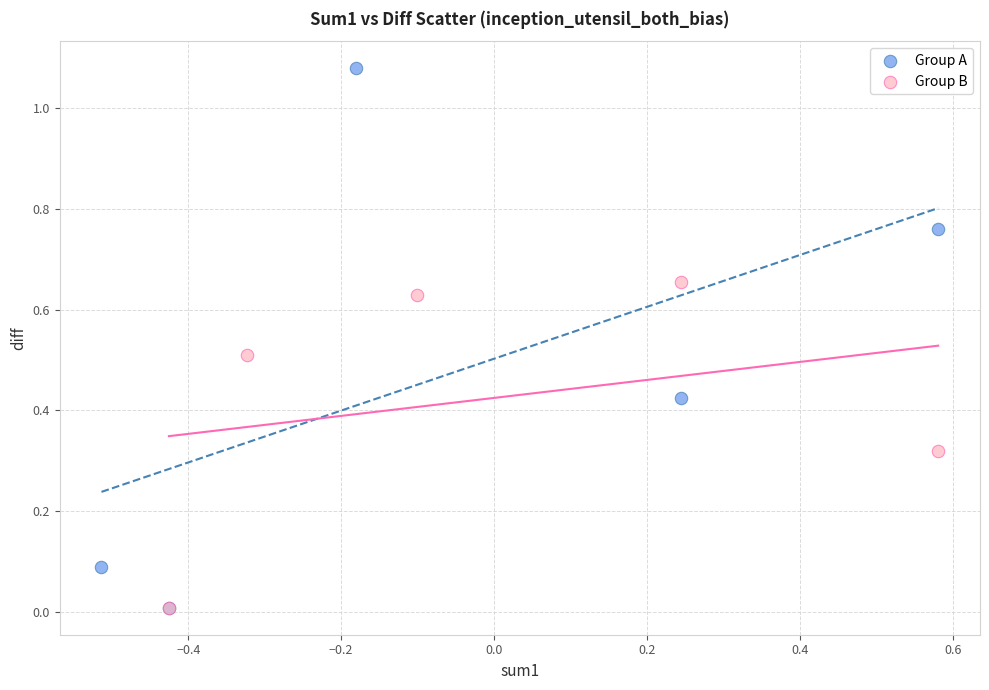

Which series reaches the maximum Y coordinate?

Group A